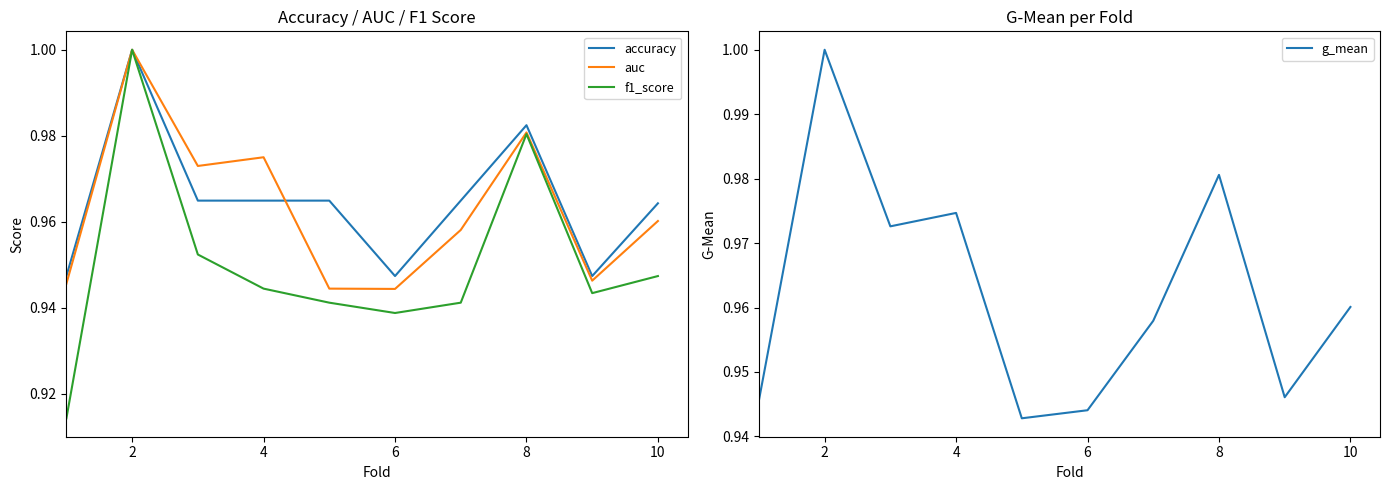

Which category has the highest value in the f1_score series?

2